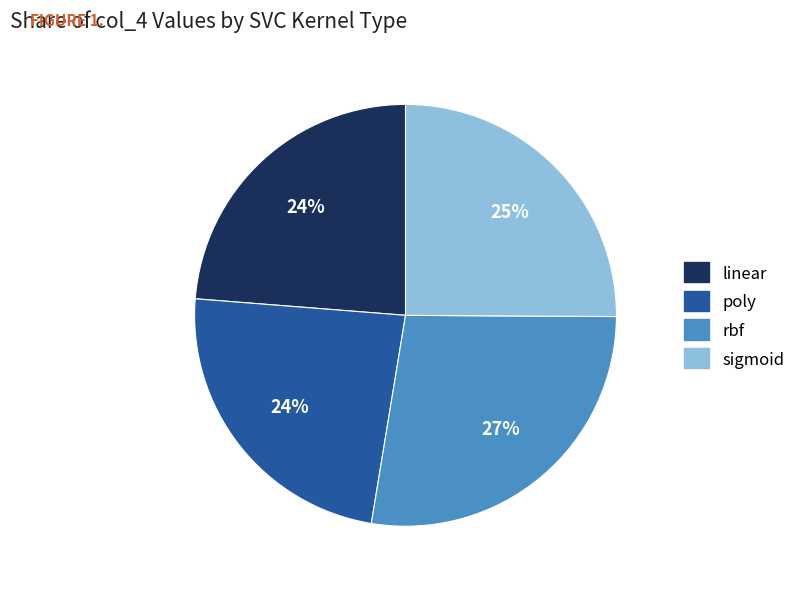

What percentage is the poly slice, to the nearest percent?

24%